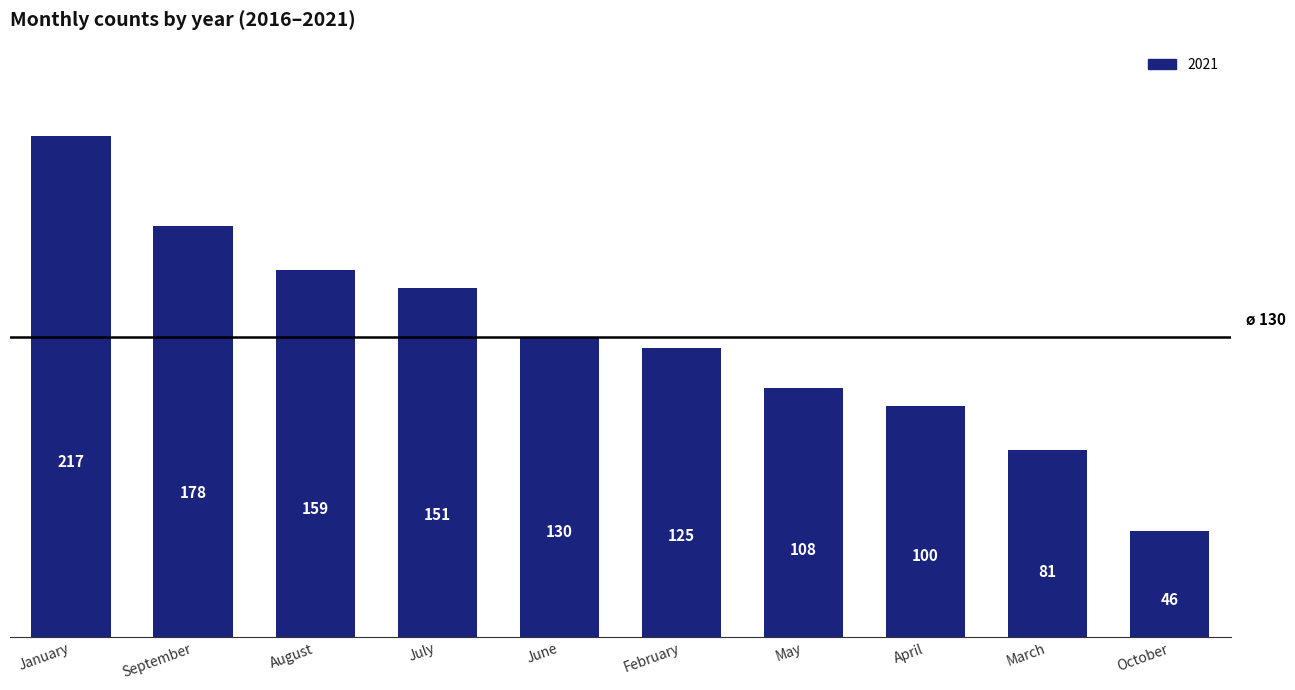

What is the value of the 5th bar from the left?

130